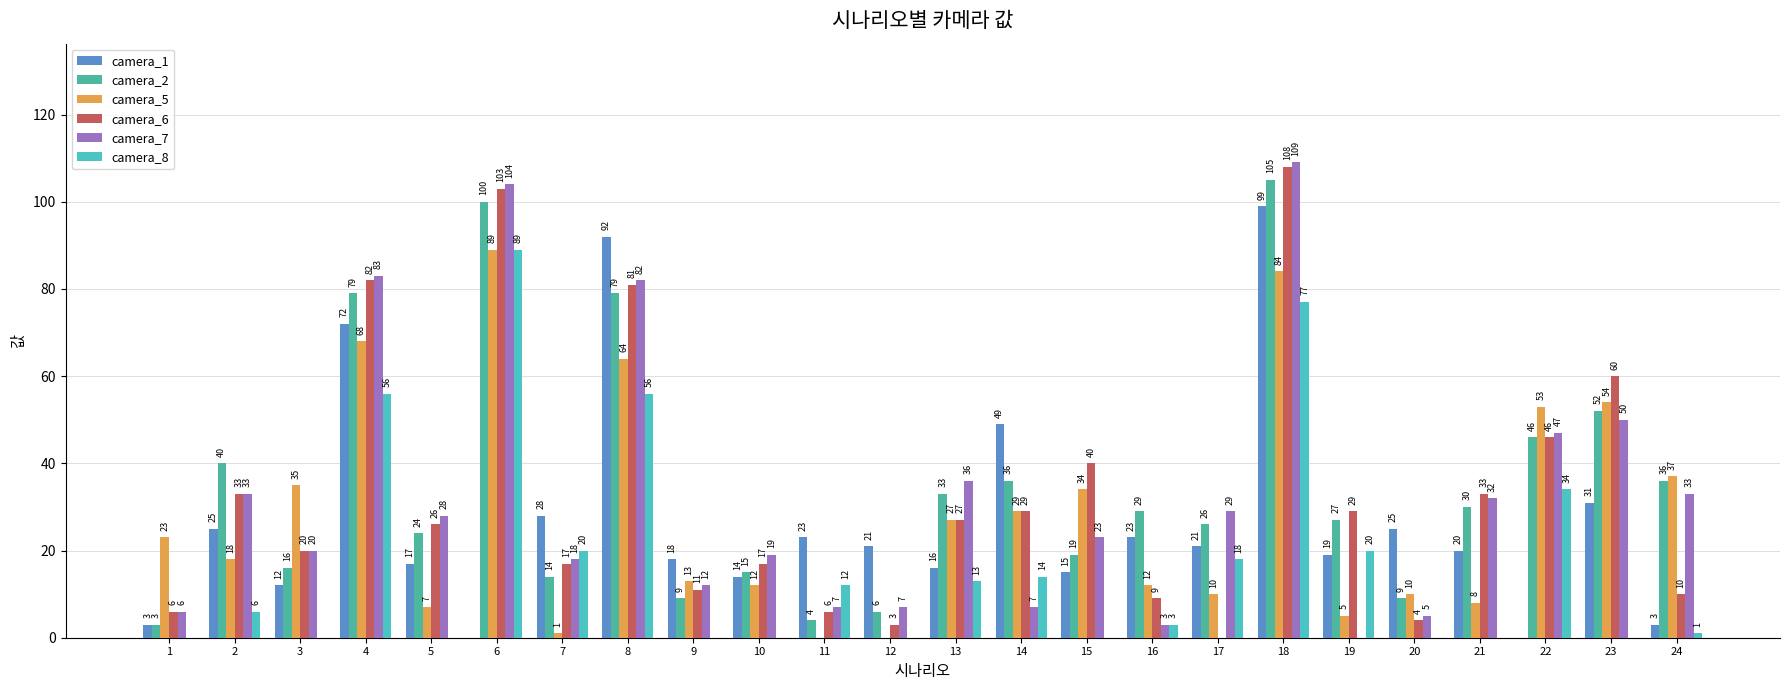

What are all the series names shown in the legend?

camera_1, camera_2, camera_5, camera_6, camera_7, camera_8